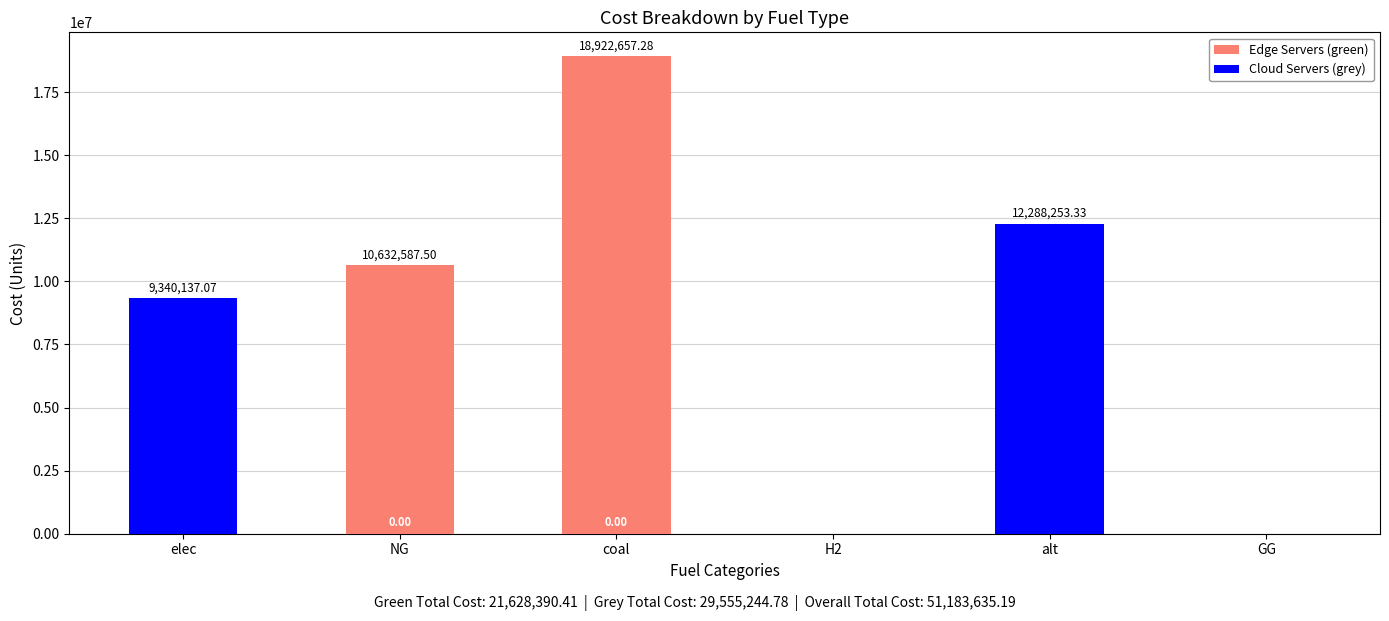

What is the label of the 5th bar from the right?

NG